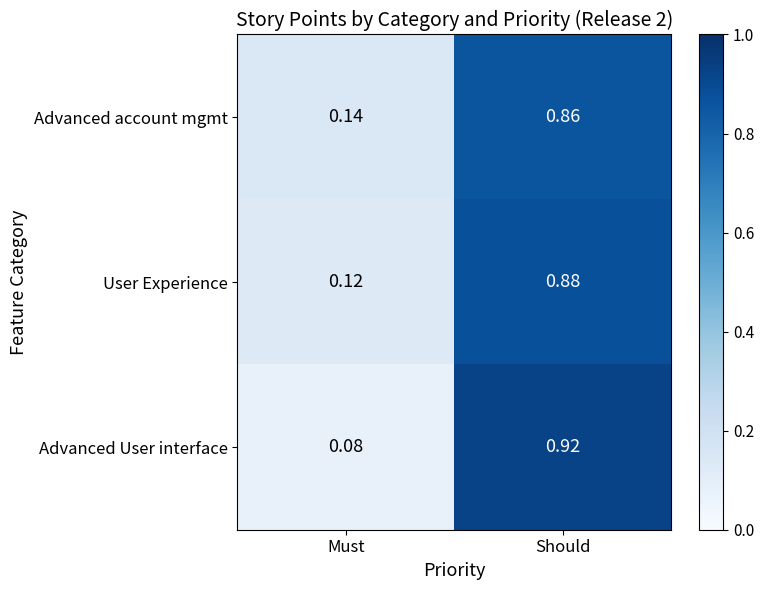

At which label does User Experience reach its minimum?

Must